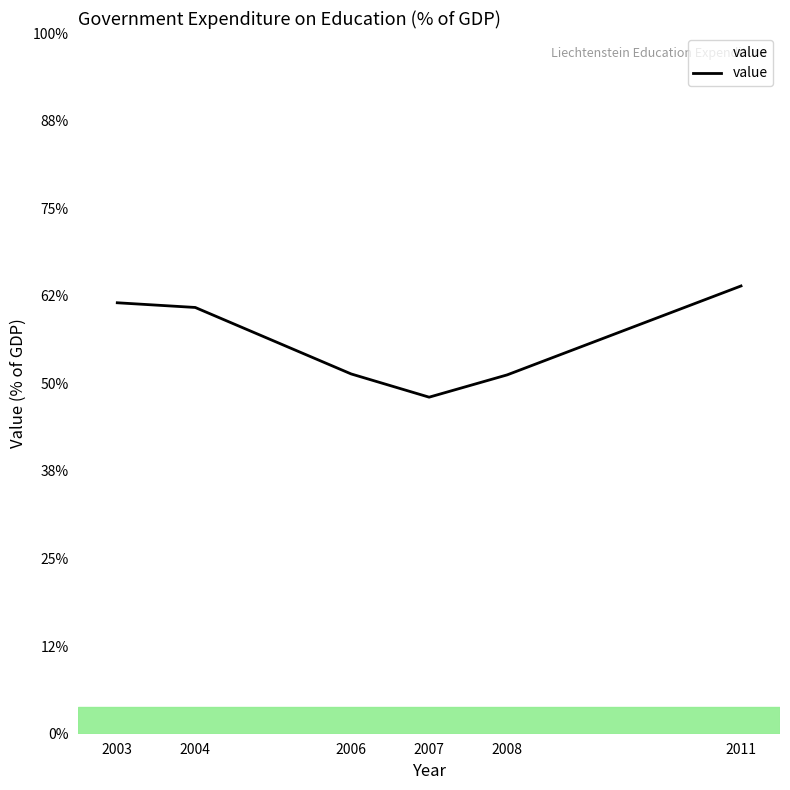

Is this an area chart (filled region under the line)?

Yes